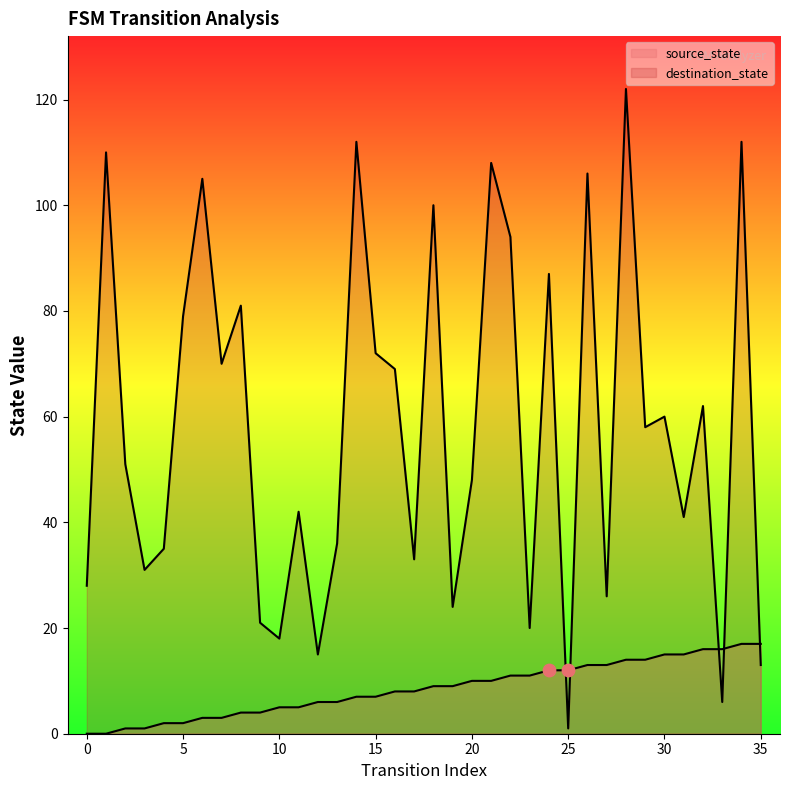

What are all the series names shown in the legend?

source_state, destination_state